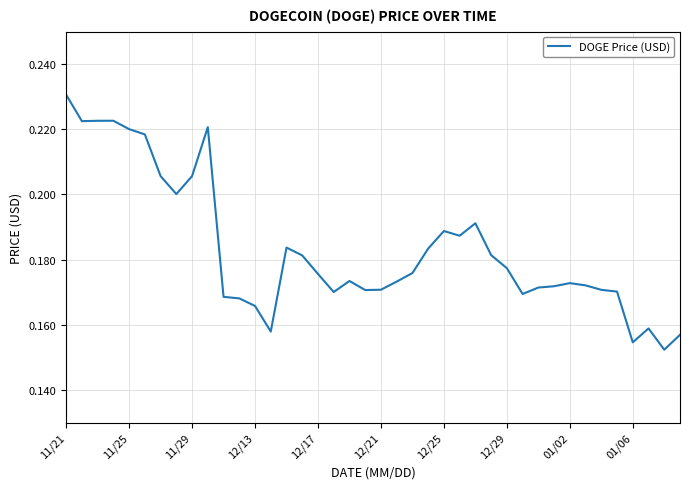

Reading left to right, extract all data points from this chart.

0.2	0.2	0.2	0.2	0.2	0.2	0.2	0.2	0.2	0.2	0.2	0.2	0.2	0.2	0.2	0.2	0.2	0.2	0.2	0.2	0.2	0.2	0.2	0.2	0.2	0.2	0.2	0.2	0.2	0.2	0.2	0.2	0.2	0.2	0.2	0.2	0.2	0.2	0.2	0.2